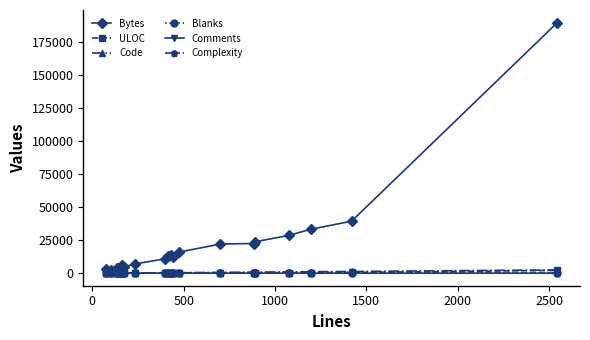

Which series has the widest spread of values?

Bytes